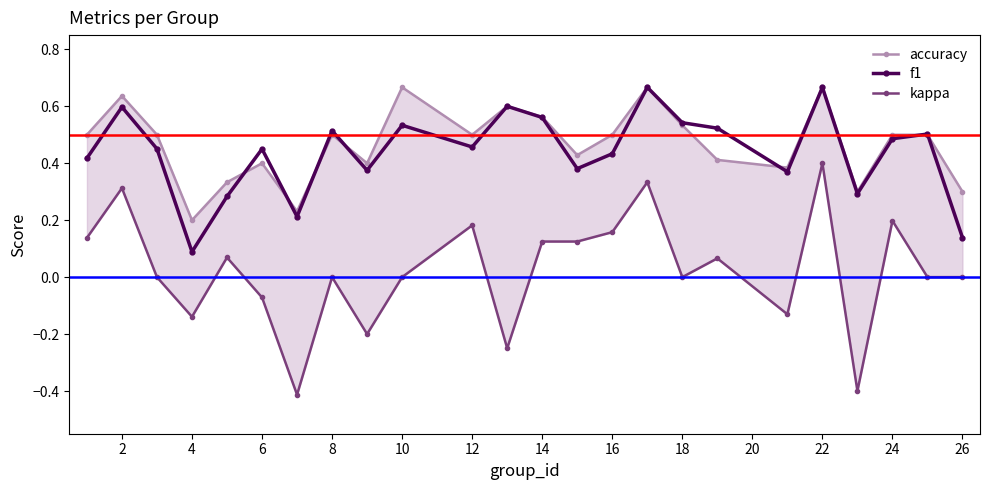

Reading left to right, transcribe all the data shown in this chart.

accuracy: 0.5	0.6	0.5	0.2	0.3	0.4	0.2	0.5	0.4	0.7	0.5	0.6	0.6	0.4	0.5	0.7	0.5	0.4	0.4	0.7	0.3	0.5	0.5	0.3
f1: 0.4	0.6	0.5	0.1	0.3	0.5	0.2	0.5	0.4	0.5	0.5	0.6	0.6	0.4	0.4	0.7	0.5	0.5	0.4	0.7	0.3	0.5	0.5	0.1
kappa: 0.1	0.3	0.0	-0.1	0.1	-0.1	-0.4	0.0	-0.2	0.0	0.2	-0.2	0.1	0.1	0.2	0.3	0.0	0.1	-0.1	0.4	-0.4	0.2	0.0	0.0